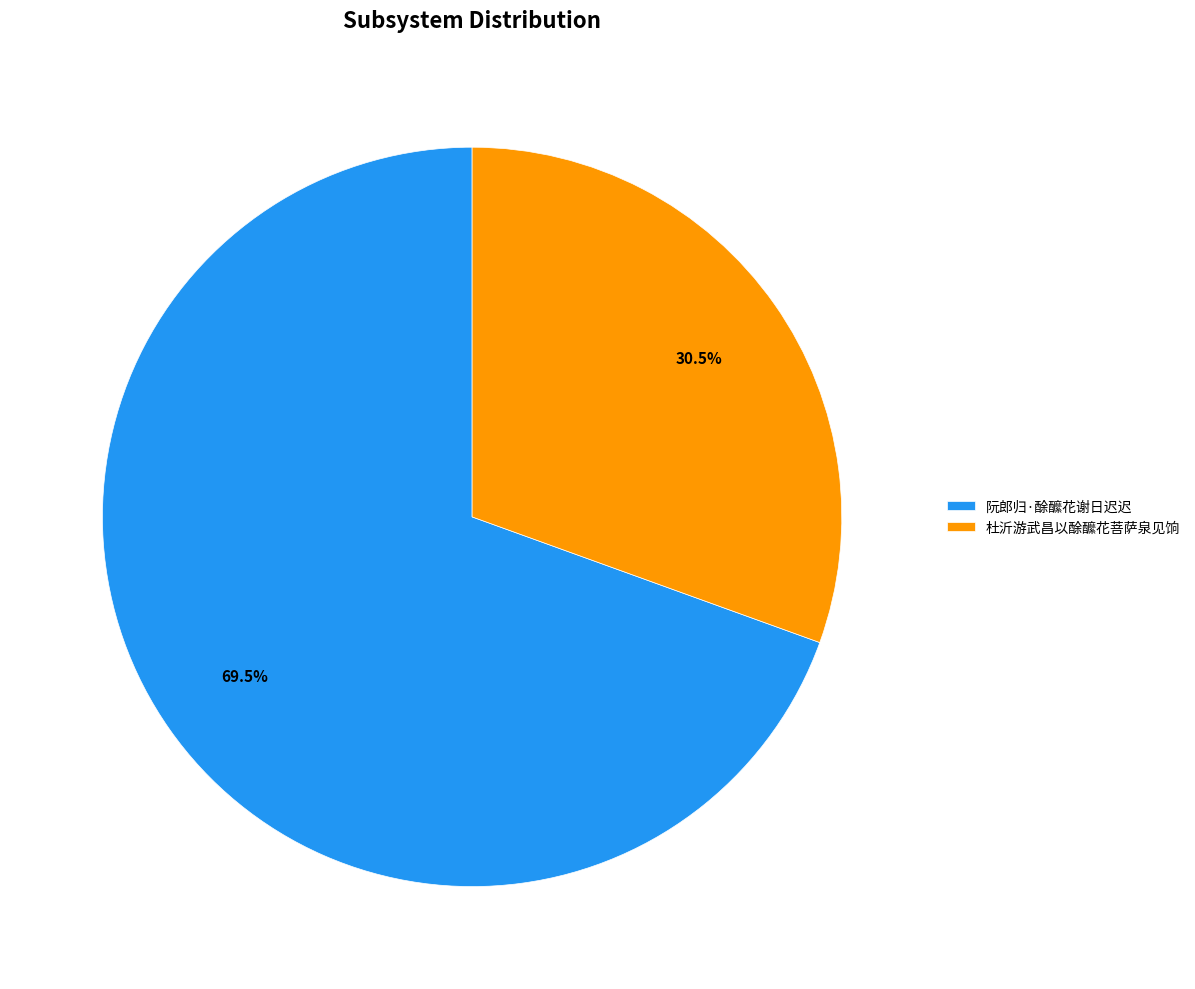

Which category has the biggest portion of the pie?

阮郎归·酴醿花谢日迟迟